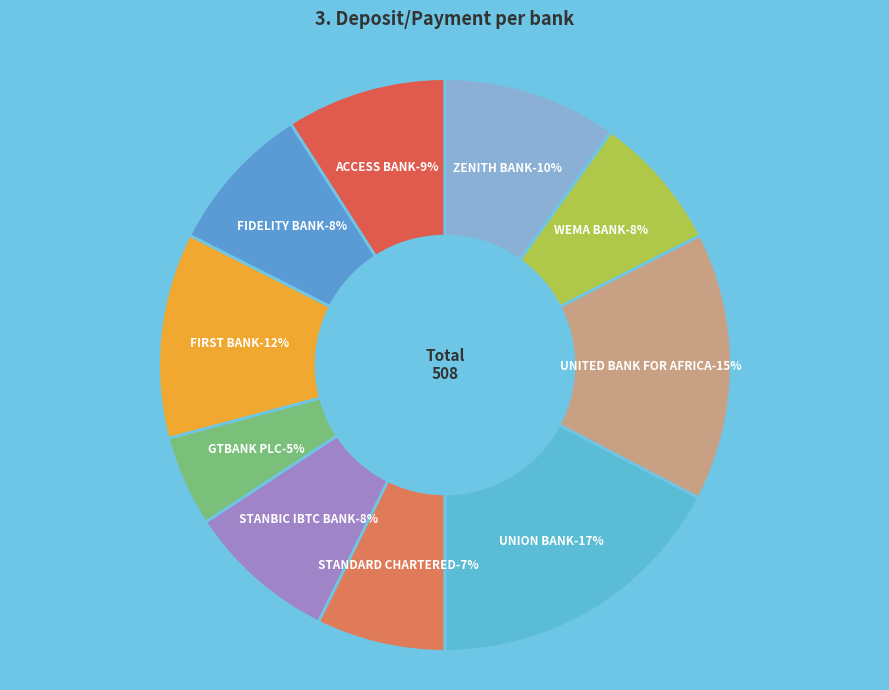

How many slices are in this pie chart?

10